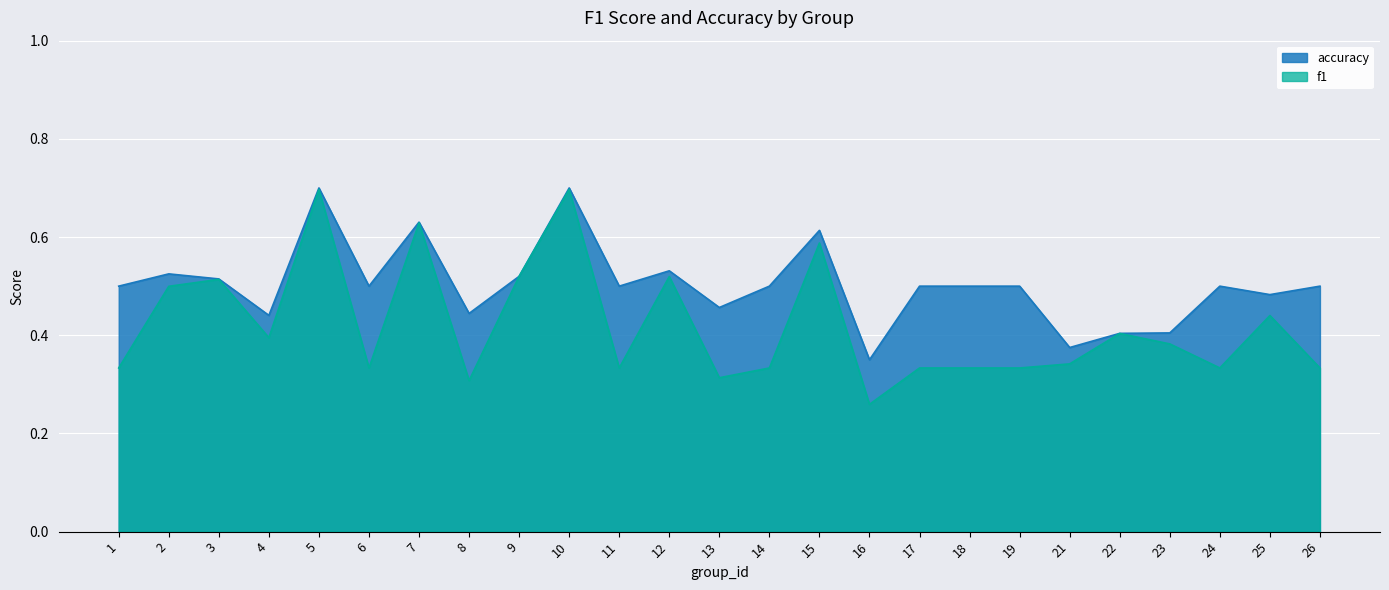

True or false: accuracy and f1 intersect in this chart.

False